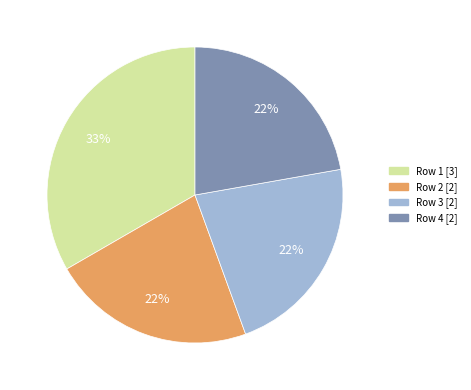

Is there any slice that represents more than half of the pie?

No